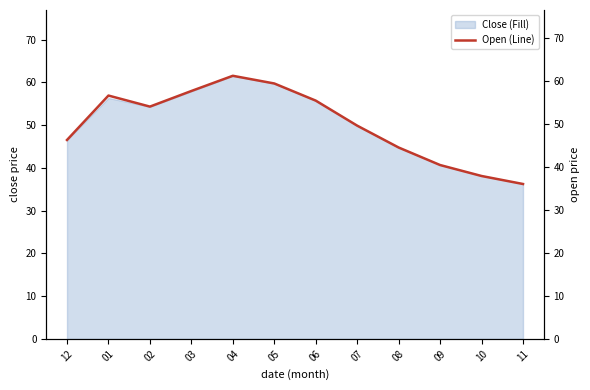

What is the value of the 3rd point from the left?

54.1